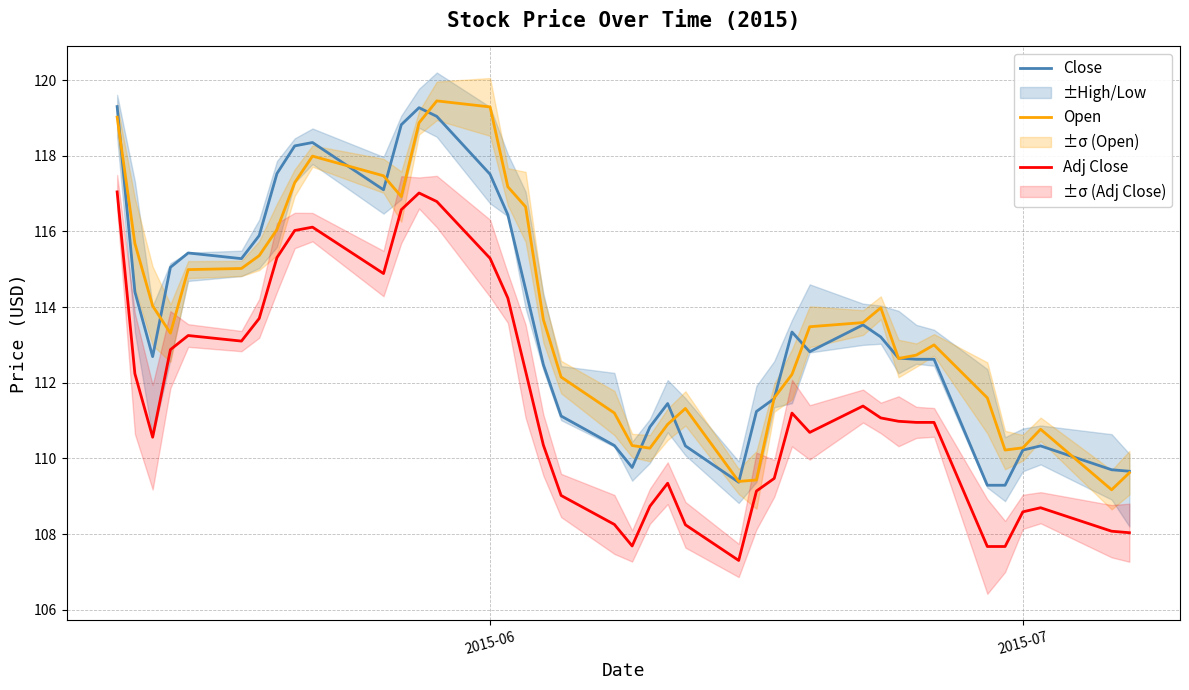

What is the highest value of the Adj Close series?

117.0